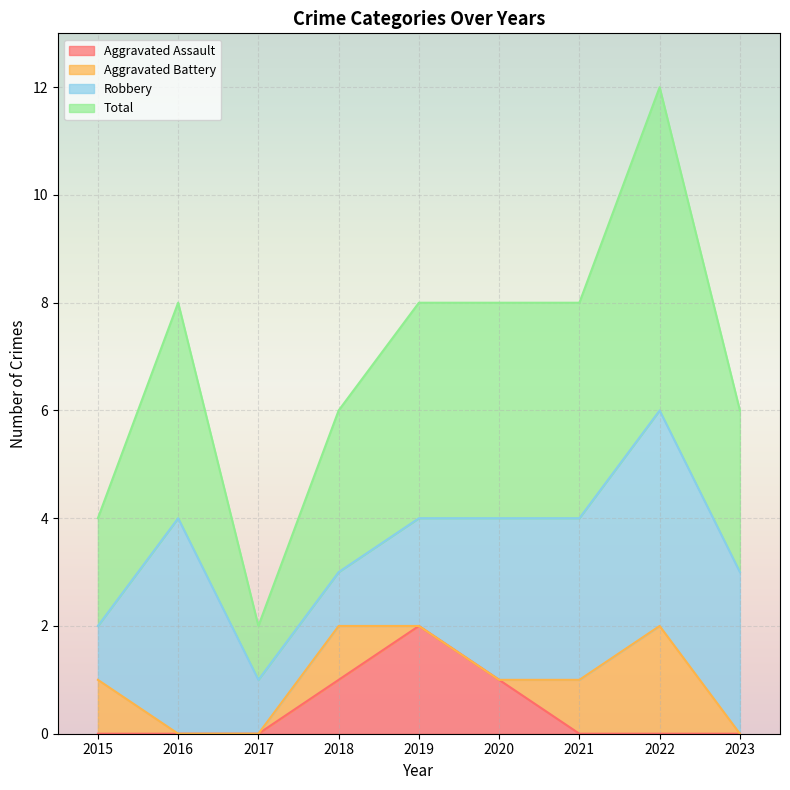

What are all the series names shown in the legend?

Aggravated Assault, Aggravated Battery, Robbery, Total